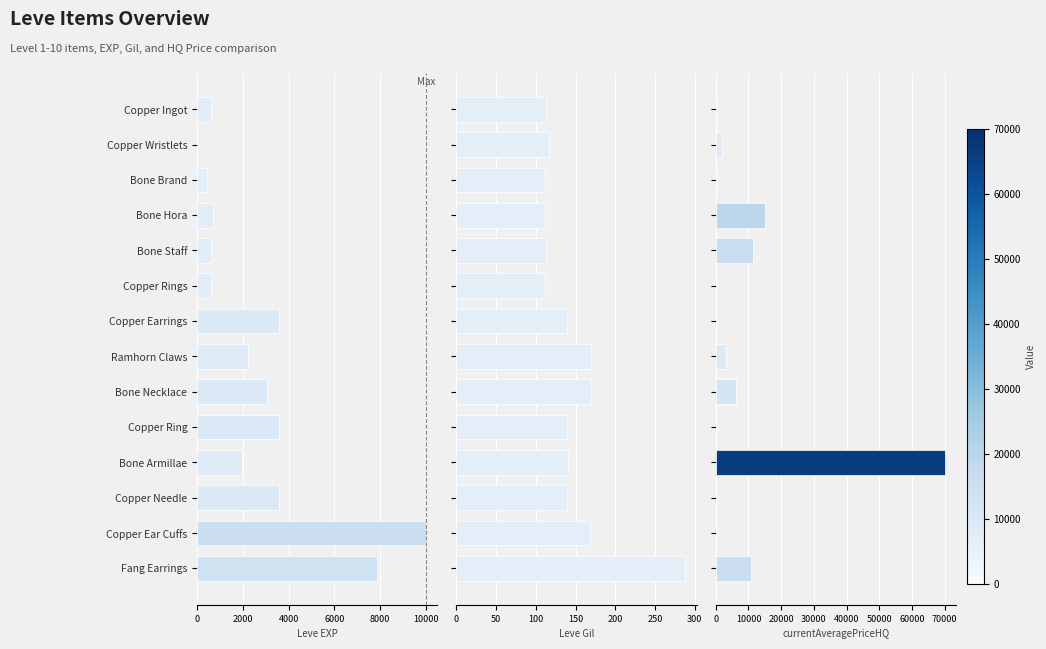

What is the difference between the maximum and second lowest values in the currentAveragePriceHQ series?

70004.0